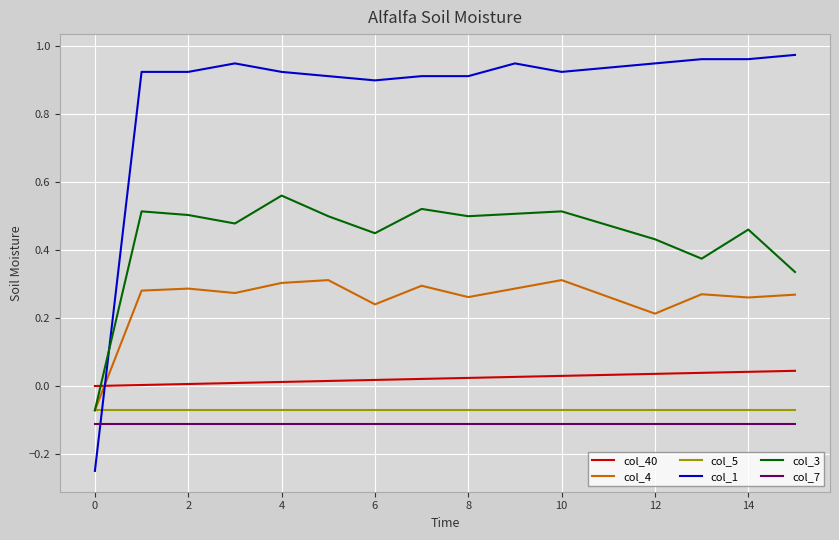

Which series has the largest total across all categories?

col_1